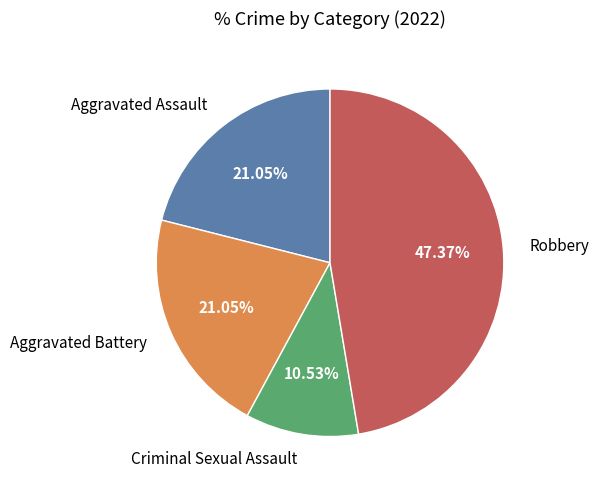

The Aggravated Battery slice represents 7% of the pie. True or false?

False